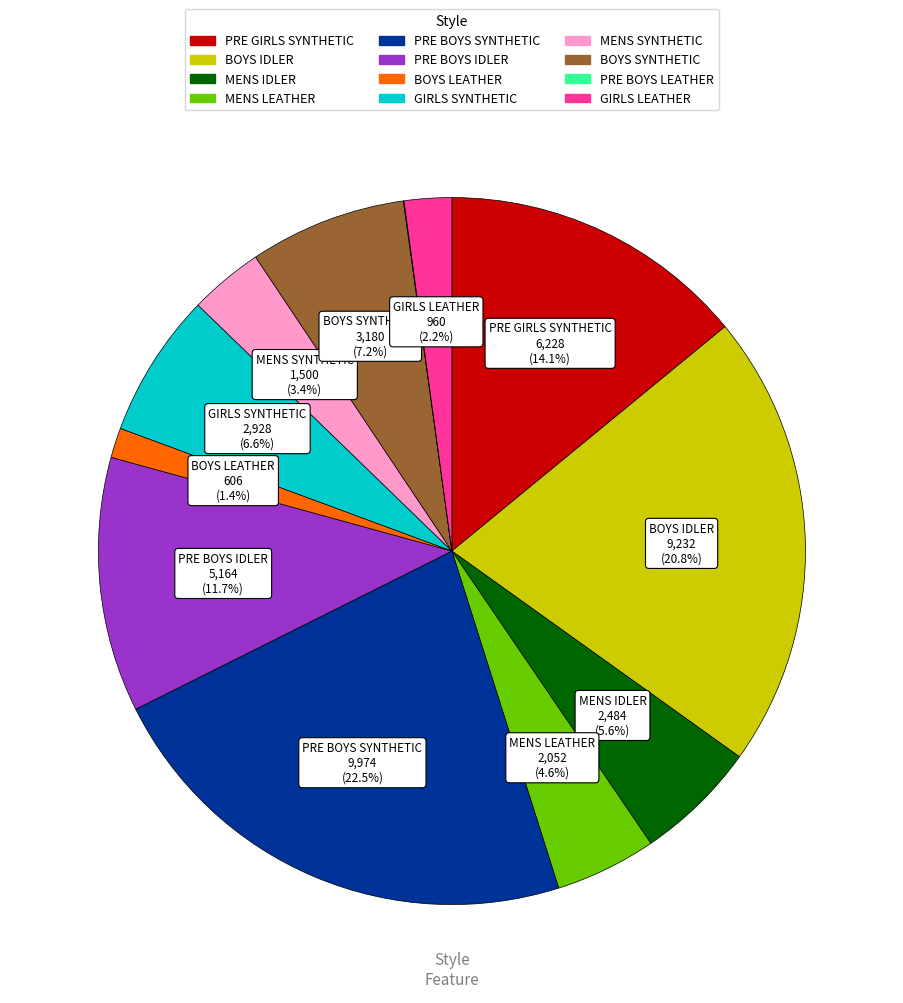

The BOYS IDLER slice represents 21% of the pie. True or false?

True